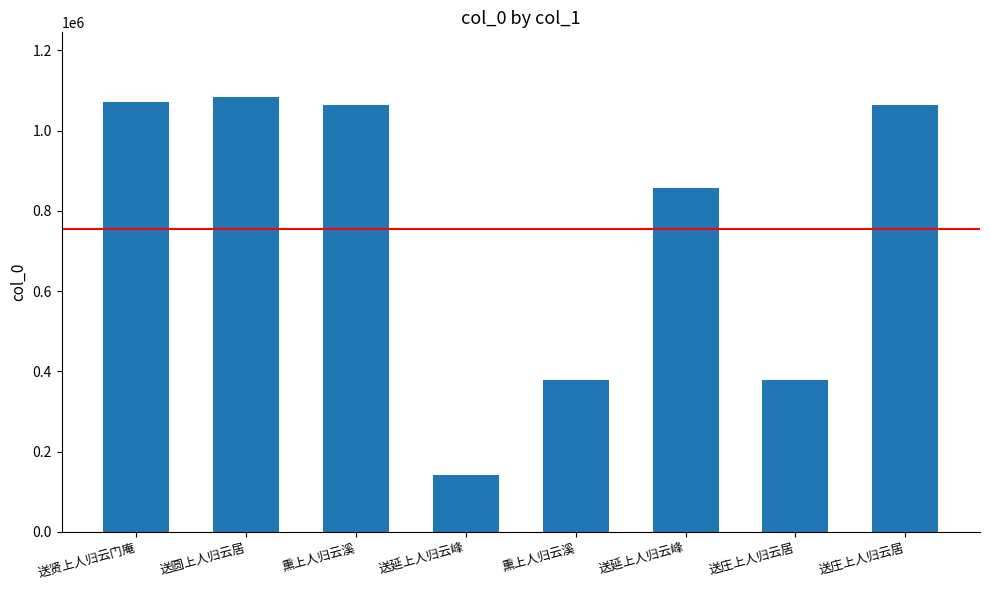

How many bars are there in total?

8